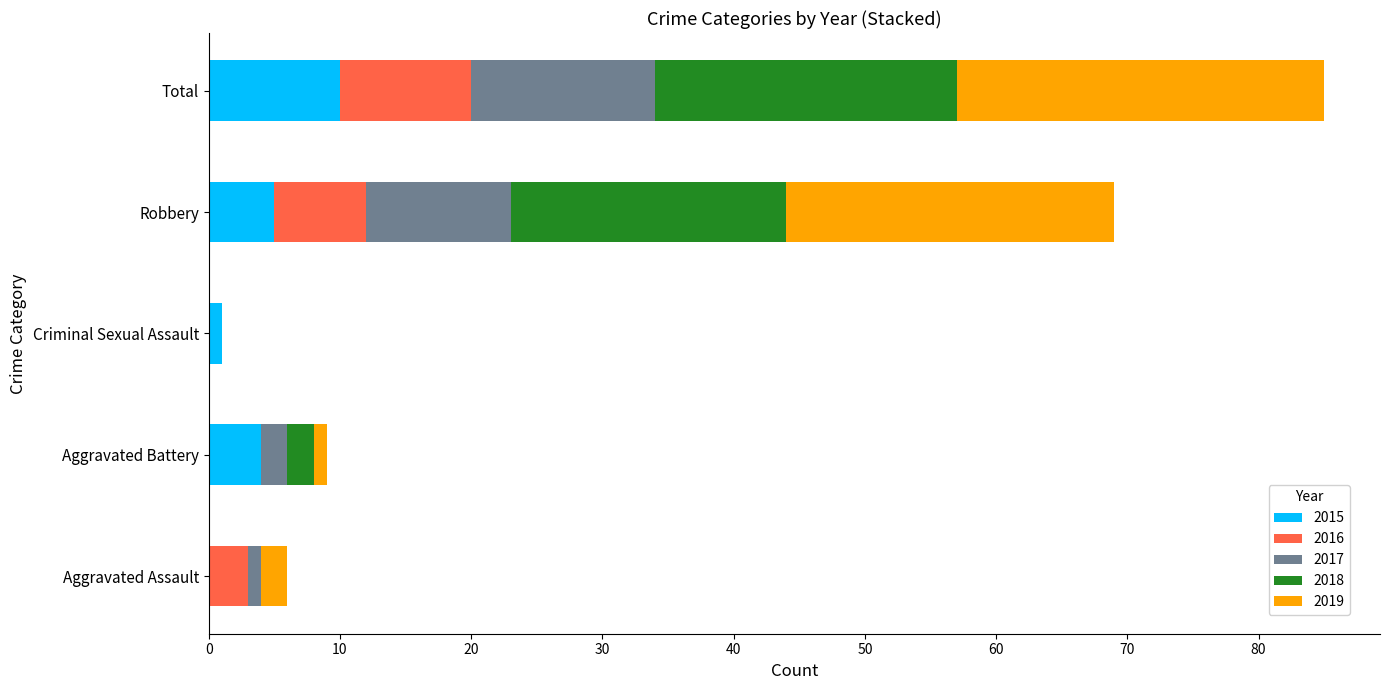

How many data points does each series have?

5